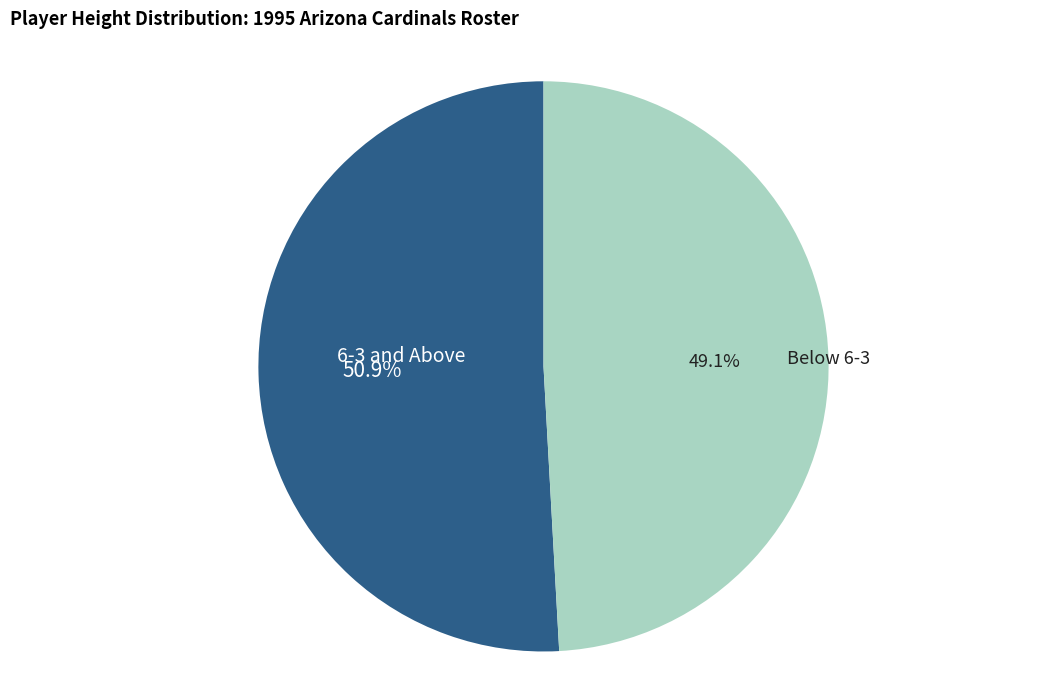

Rank the categories by value from lowest to highest.

Below 6-3, 6-3 and Above